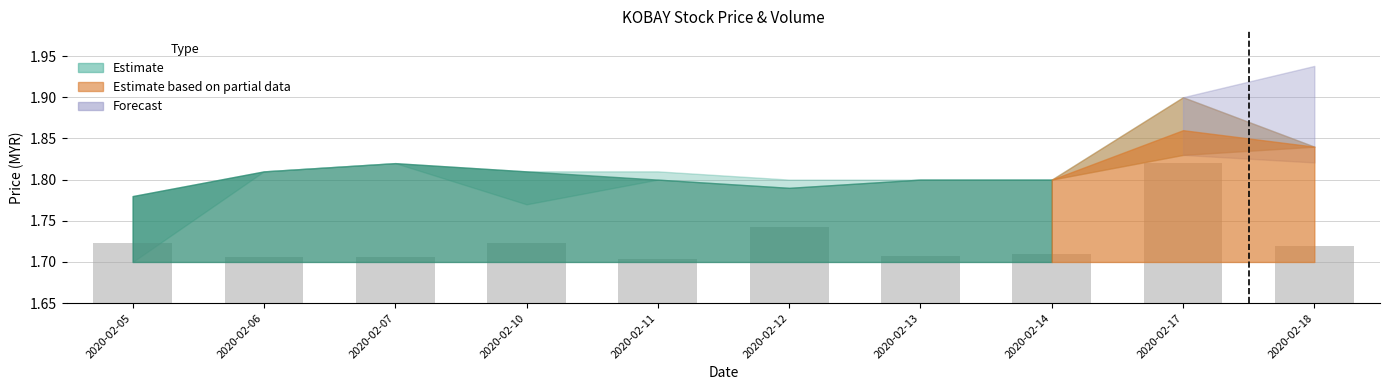

Approximately how many times larger is the value at 2020-02-07 compared to 2020-02-17?

0.9